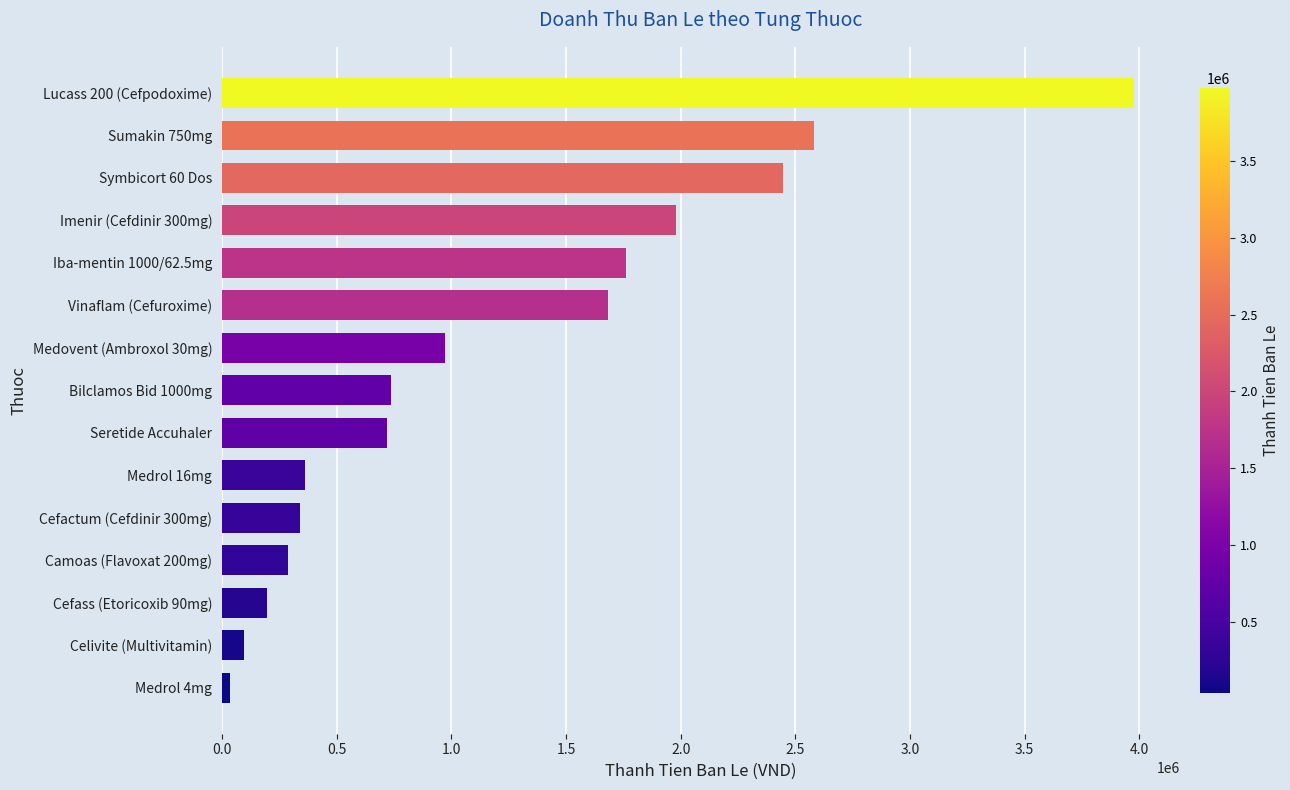

Is it true that the value at Medovent (Ambroxol 30mg) is 971520?

True